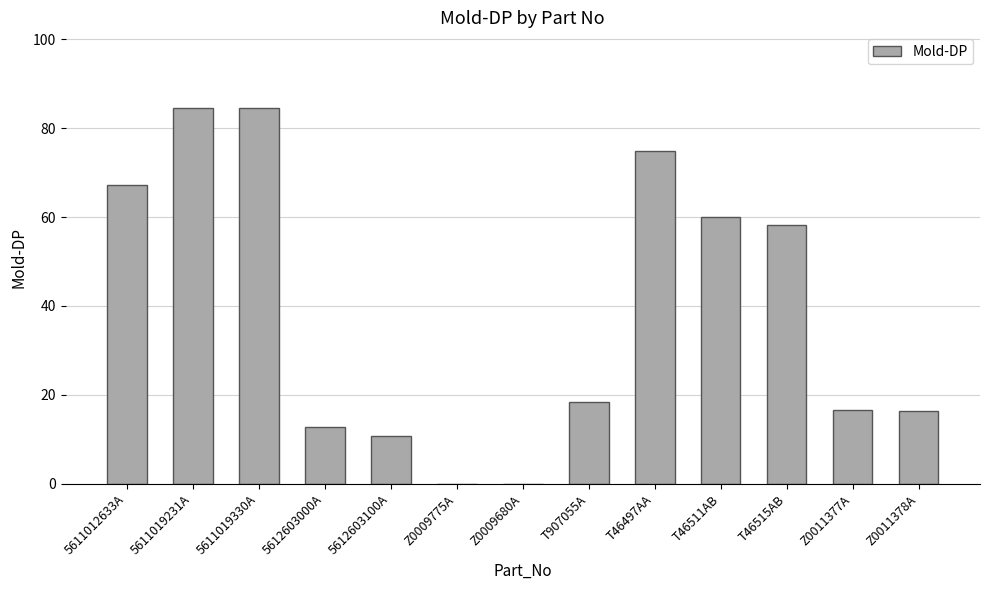

What is the sum of the values at T46511AB and Z0011377A?

76.7